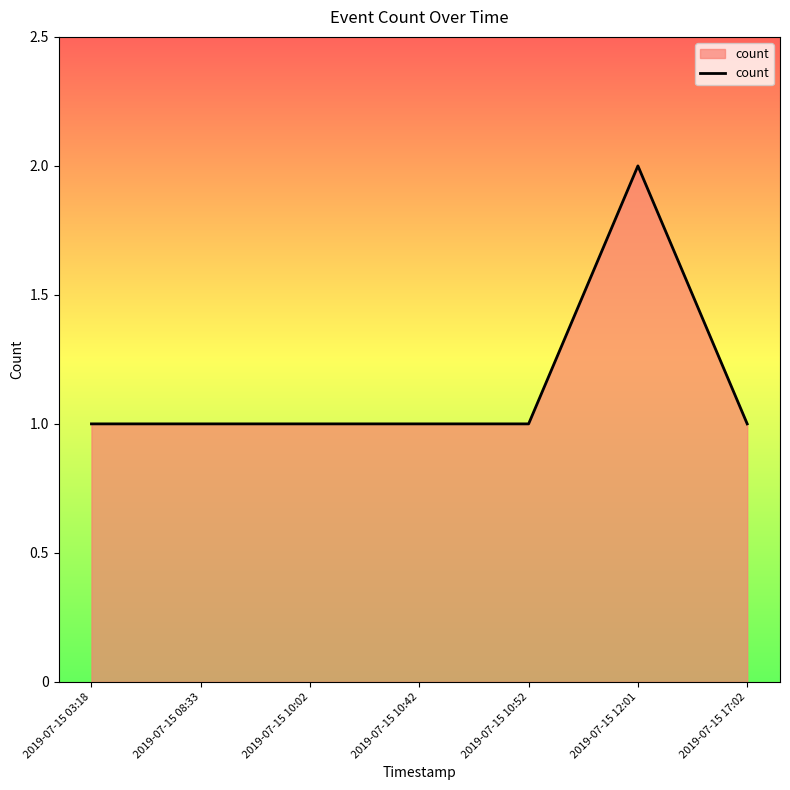

What position from the right is 2019-07-15 10:42?

4